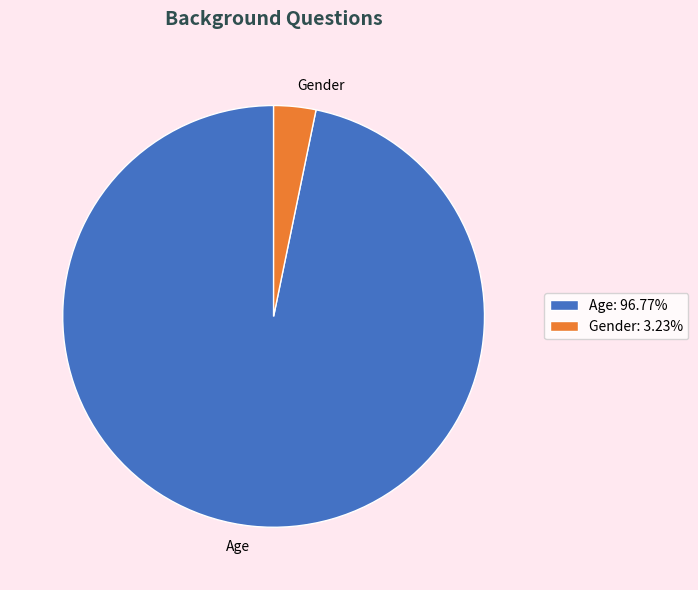

True or false: Age accounts for 97% of the total.

True